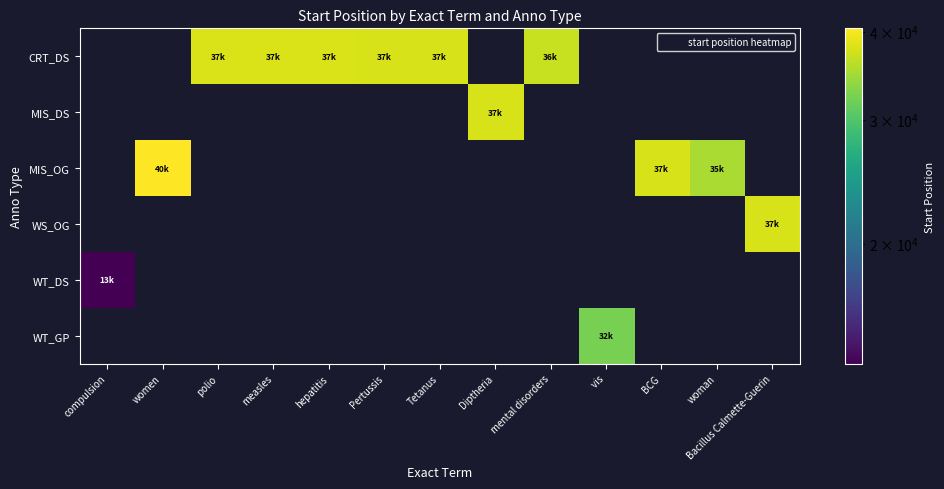

Between Tetanus and compulsion, which is larger?

Tetanus